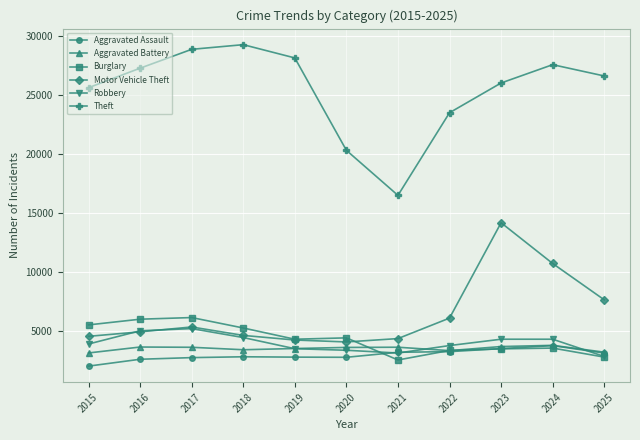

At how many categories does at least one series exceed 4490?

11